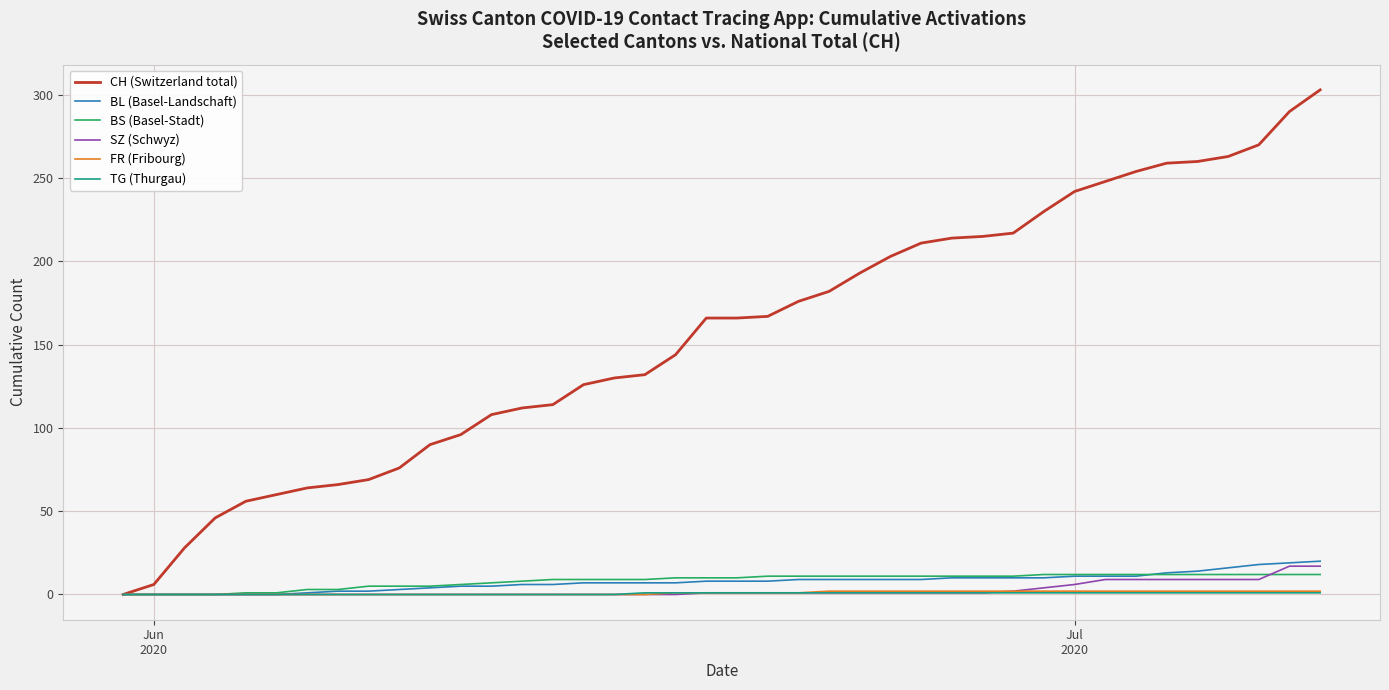

Which series has the largest total across all categories?

CH (Switzerland total)